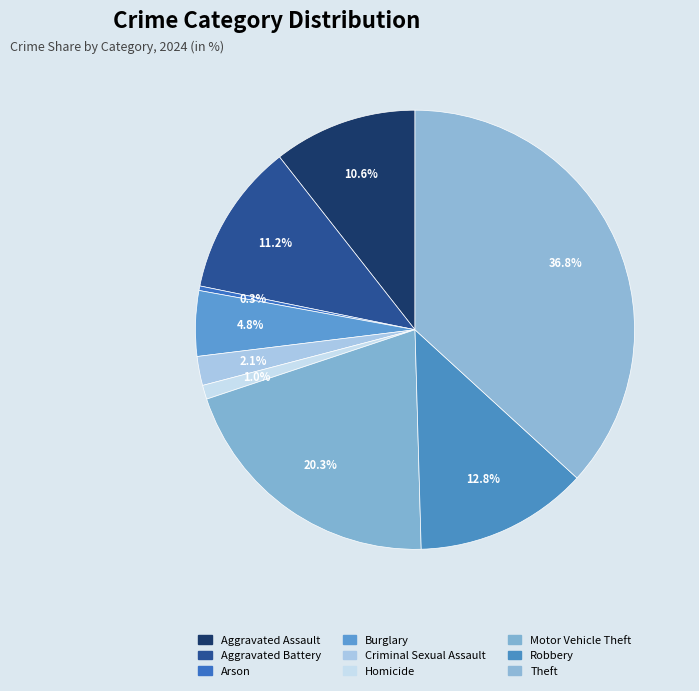

To the nearest percent, what is the difference between the largest and smallest slice percentages?

36%